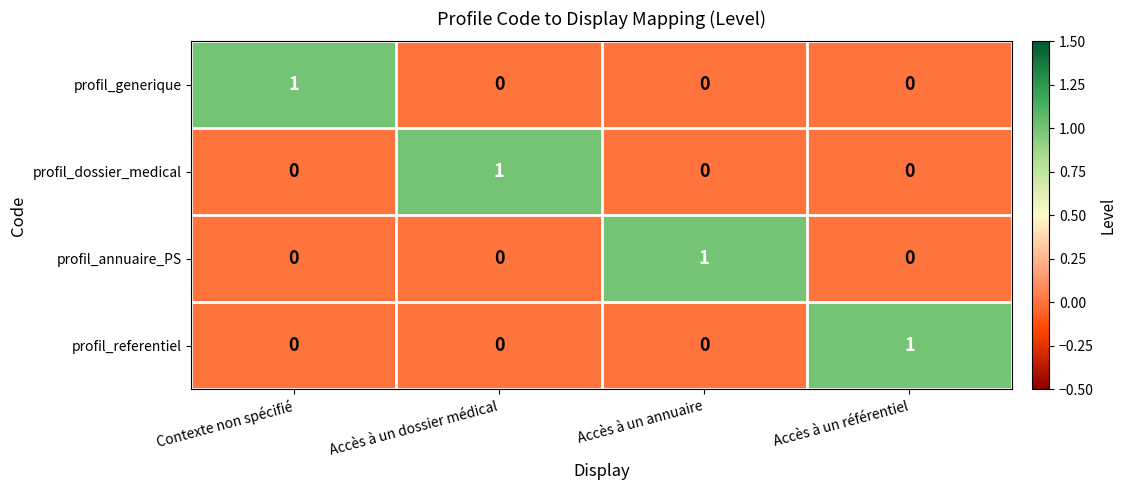

At which label does profil_generique reach its peak?

Contexte non spécifié